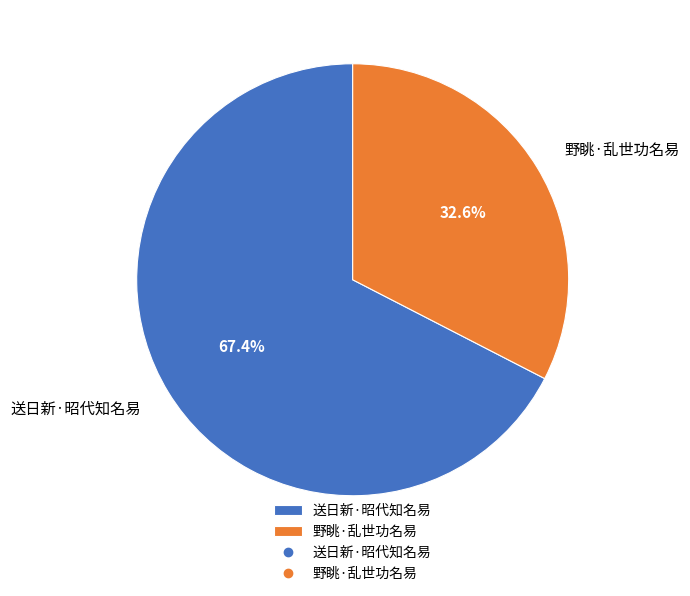

Count the number of slices in the pie.

2